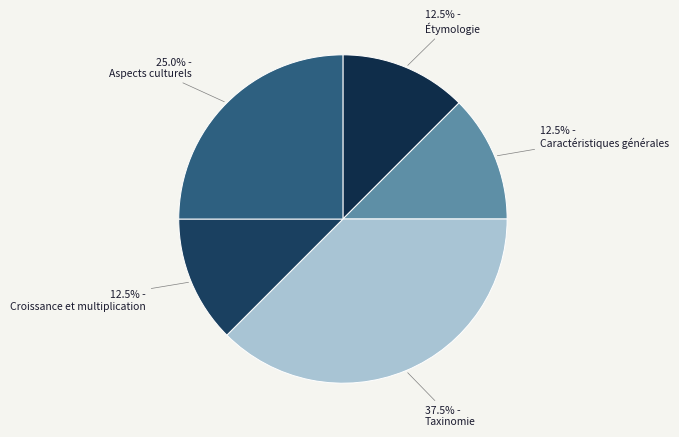

Which has a higher value, 25.0% - Aspects culturels or 12.5% - Caractéristiques générales?

25.0% - Aspects culturels